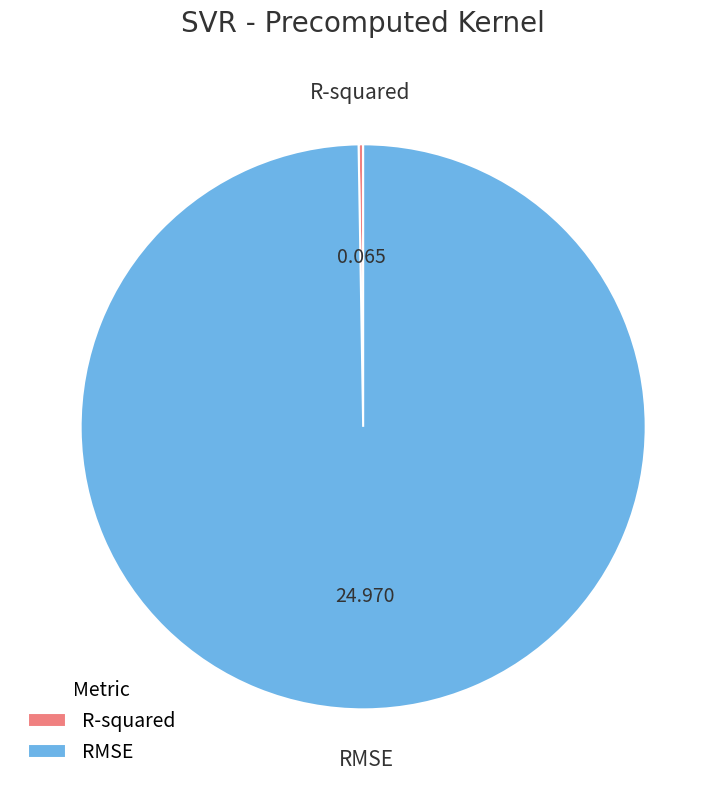

Which category has the biggest portion of the pie?

RMSE